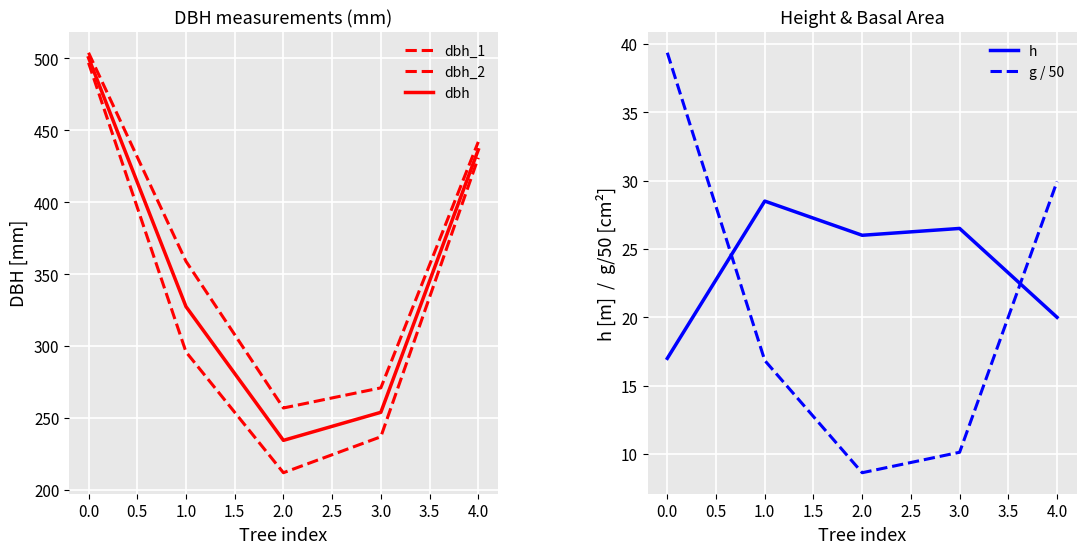

In h, how many points are higher than both neighbors (excluding endpoints)?

2